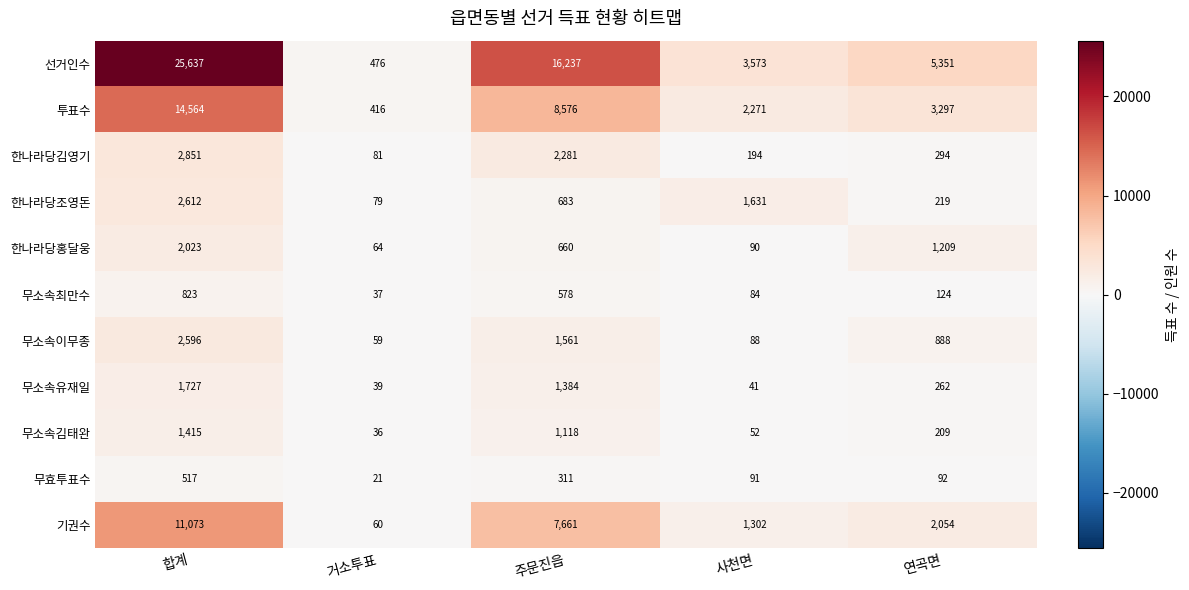

What is the smallest value displayed?

21